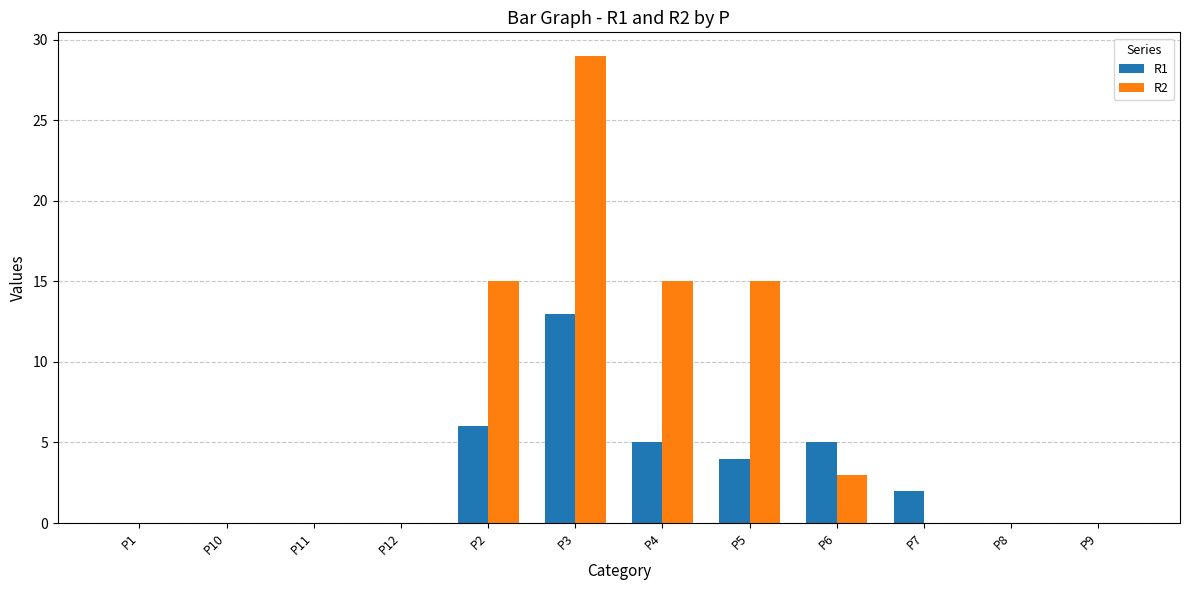

Which series has the largest total across all categories?

R2